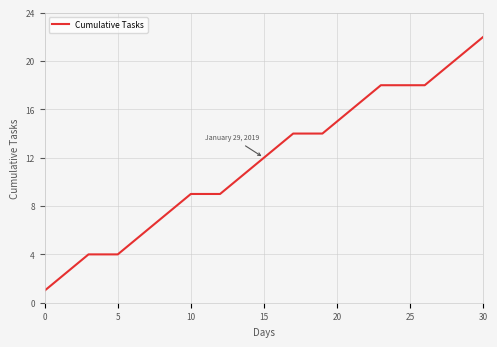

What is the difference between the maximum and minimum values?

21